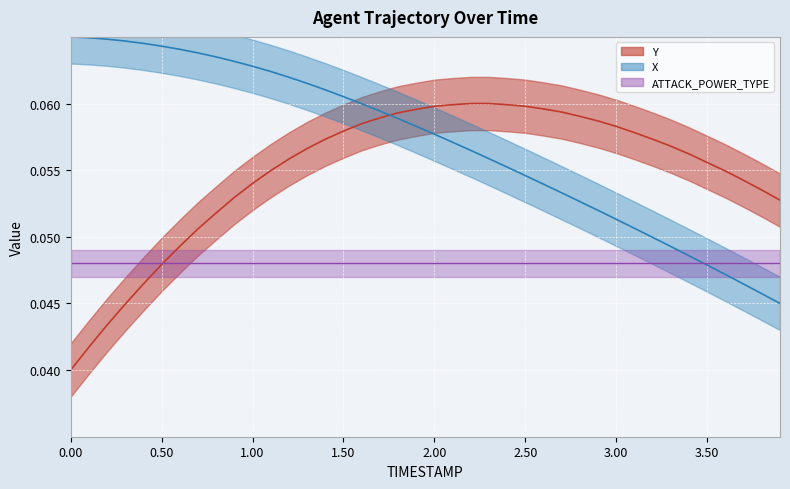

Count the number of categories in the chart.

40